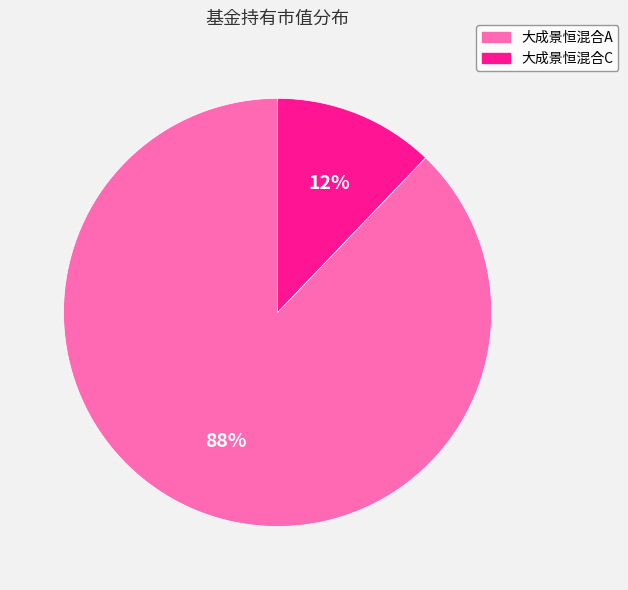

Is the sum of 大成景恒混合A and 大成景恒混合C greater than half?

Yes